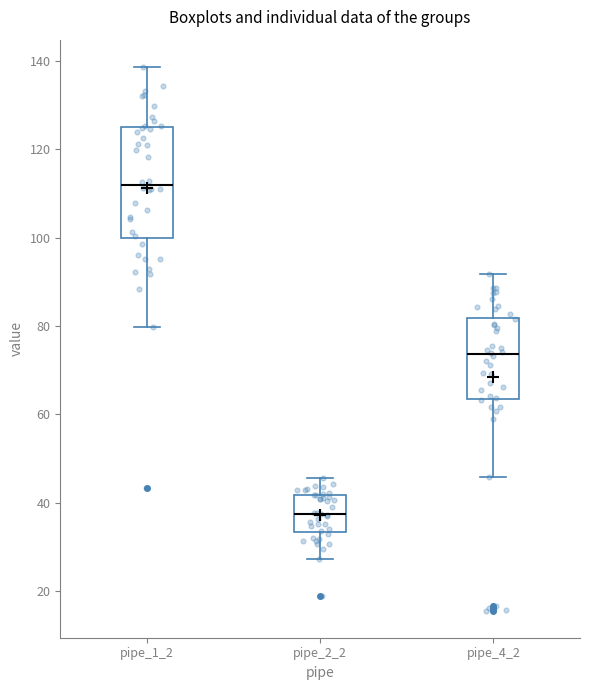

Where does the upper whisker of the box for pipe_1_2 end on the y-axis? The values are not printed on the chart, so give them approximately, as read against the axis.

138